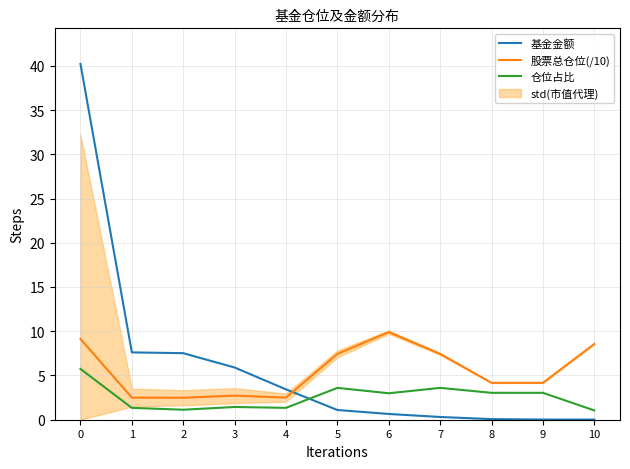

Rank the series by their maximum value, from highest to lowest.

基金金额, 股票总仓位(/10), 仓位占比